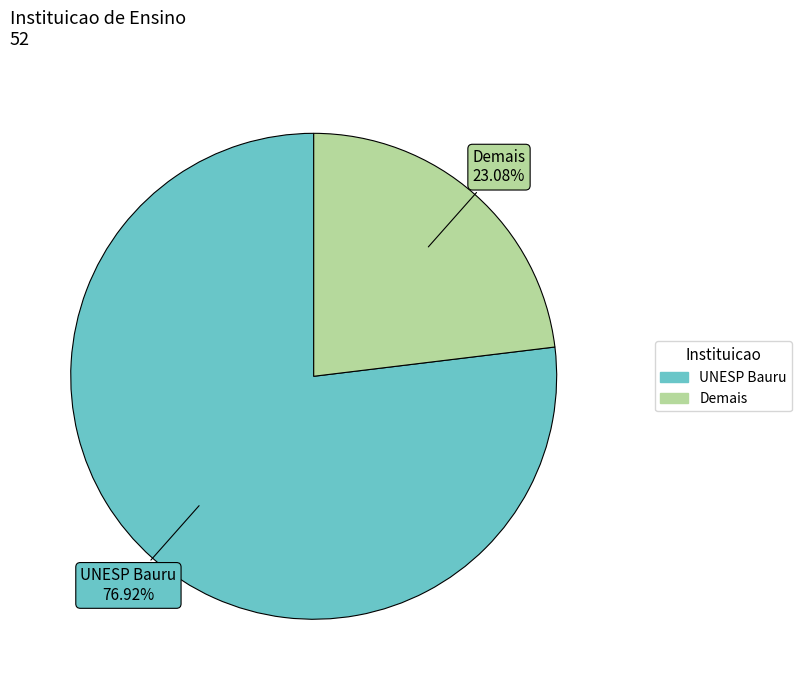

What percentage do Demais and UNESP Bauru together represent?

100.0%